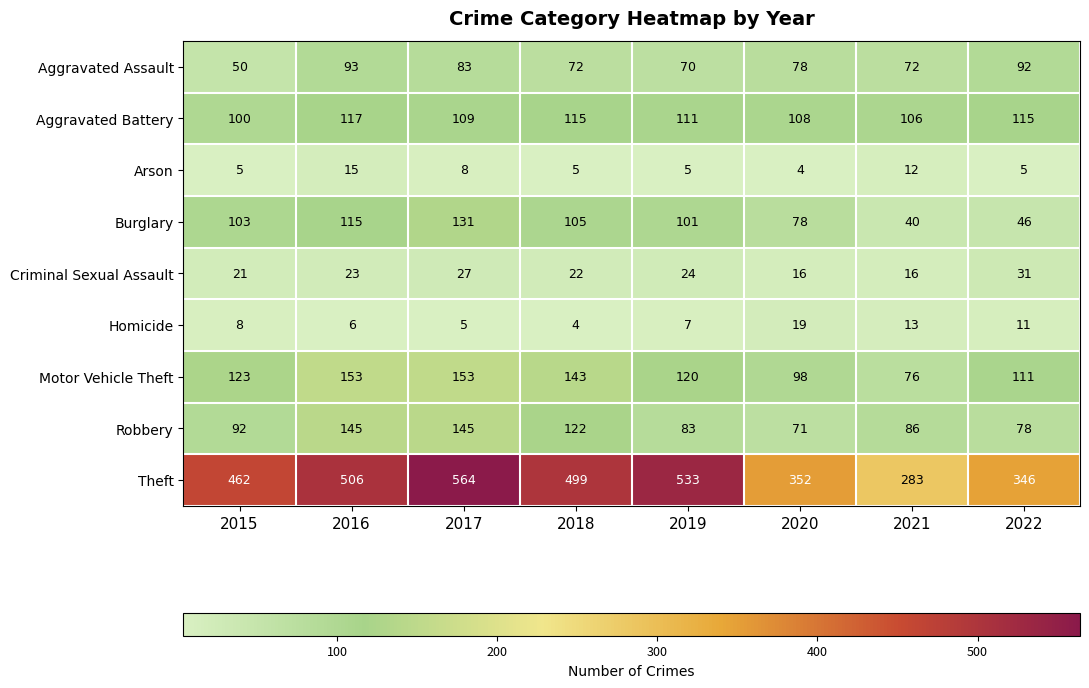

Rank the series by their maximum value, from lowest to highest.

Arson, Homicide, Criminal Sexual Assault, Aggravated Assault, Aggravated Battery, Burglary, Robbery, Motor Vehicle Theft, Theft